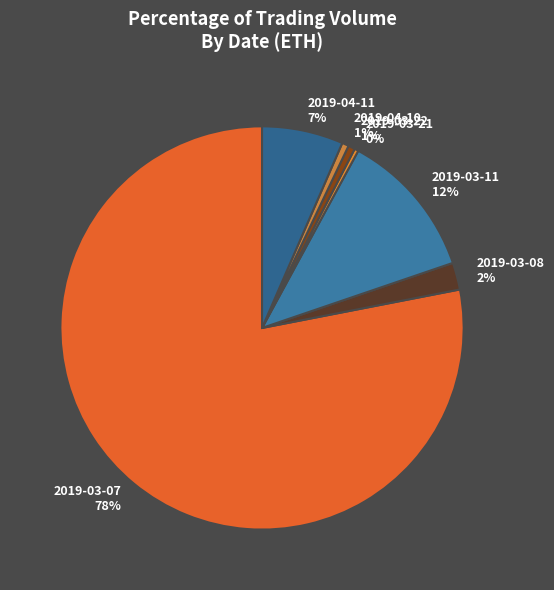

Which has a higher value, 2019-03-21 or 2019-04-11?

2019-04-11